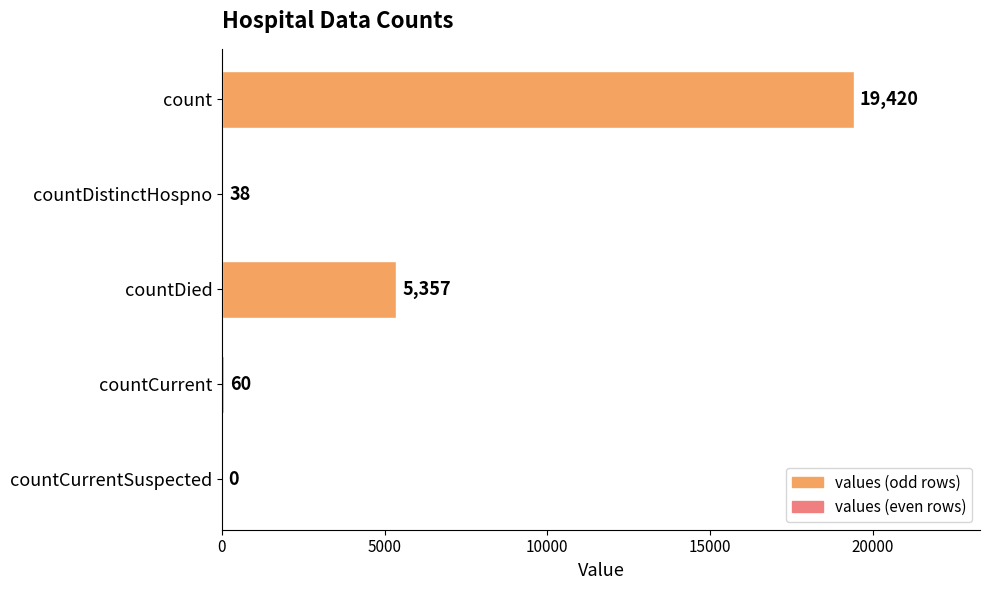

The chart shows a value of 19420 at count. True or false?

True